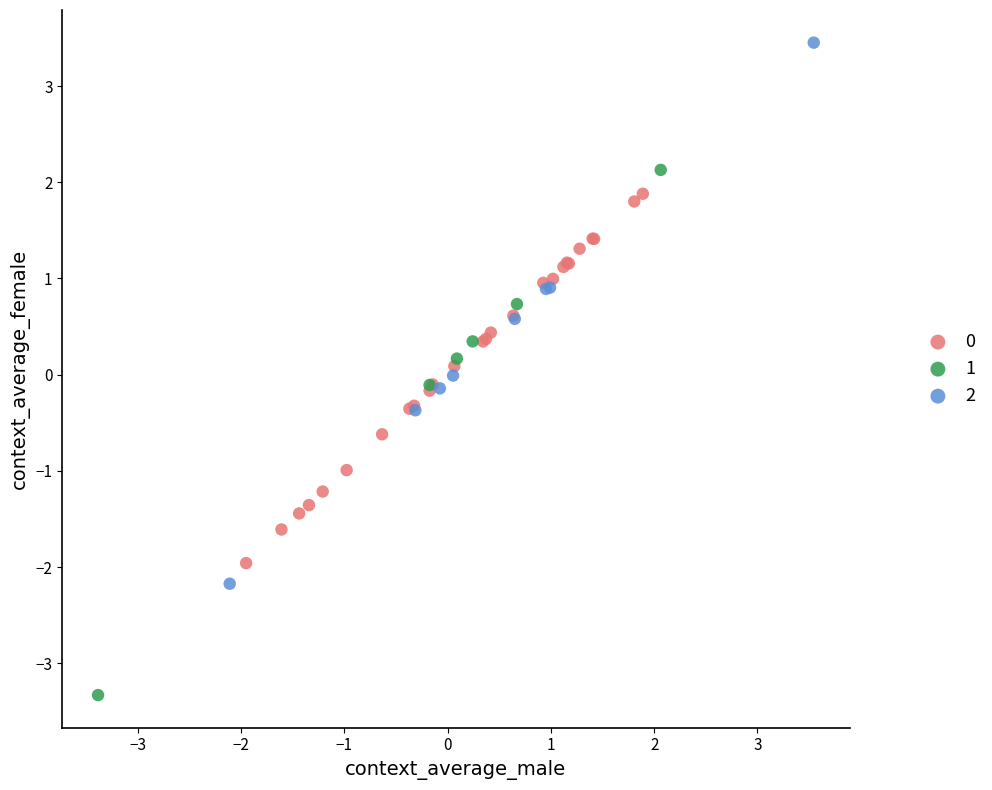

Which series contains the lowest Y value?

1